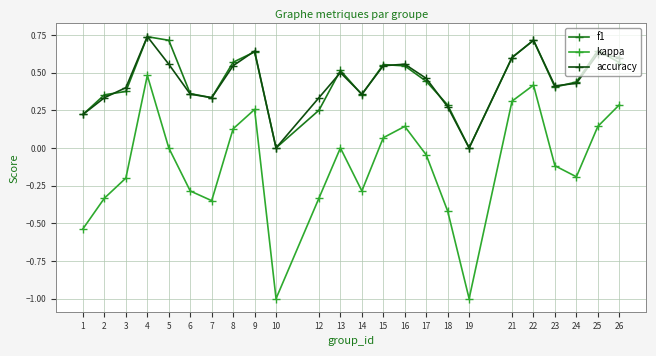

What is the total value across all series at 9?

1.5